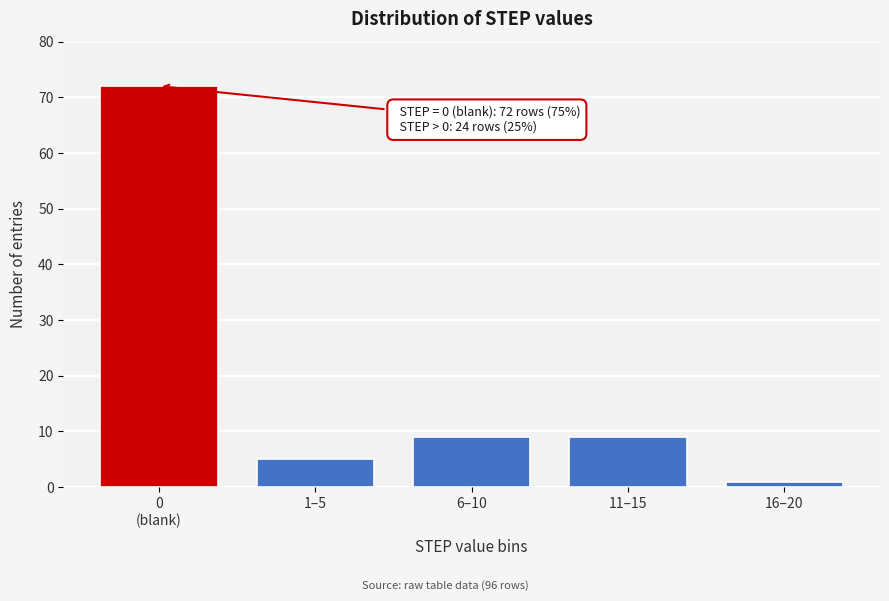

Reading left to right, what are all the values shown in this chart?

72	5	9	9	1